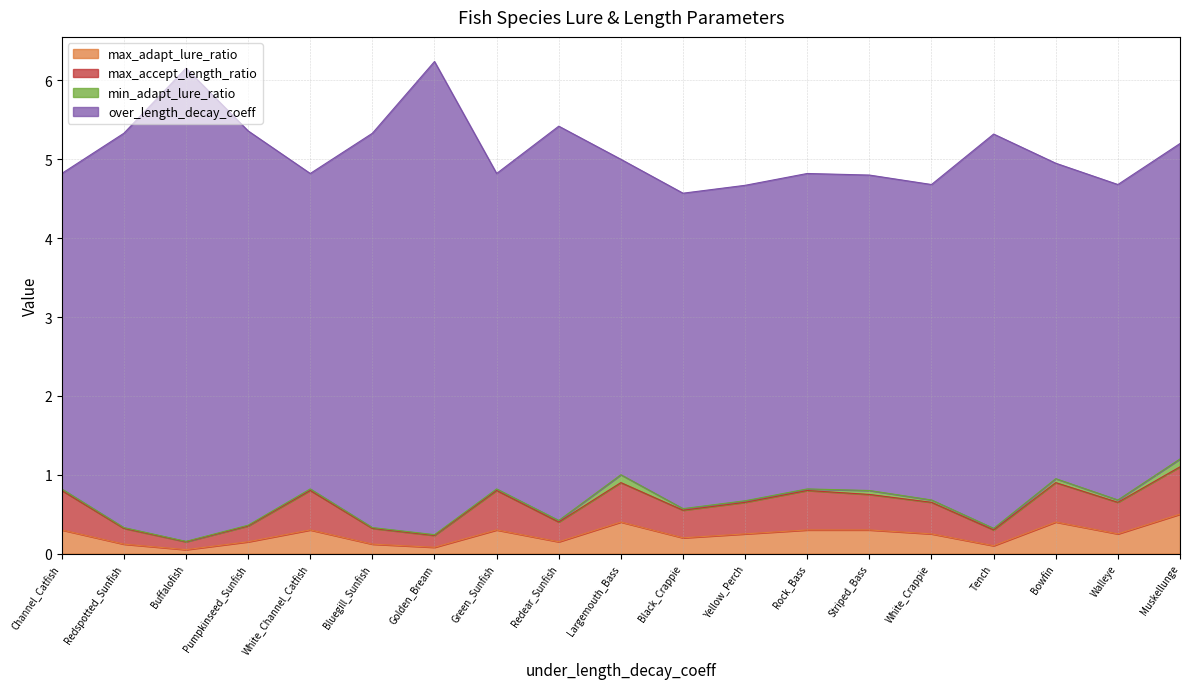

Between White_Crappie and Yellow_Perch, which series saw the biggest shift?

min_adapt_lure_ratio